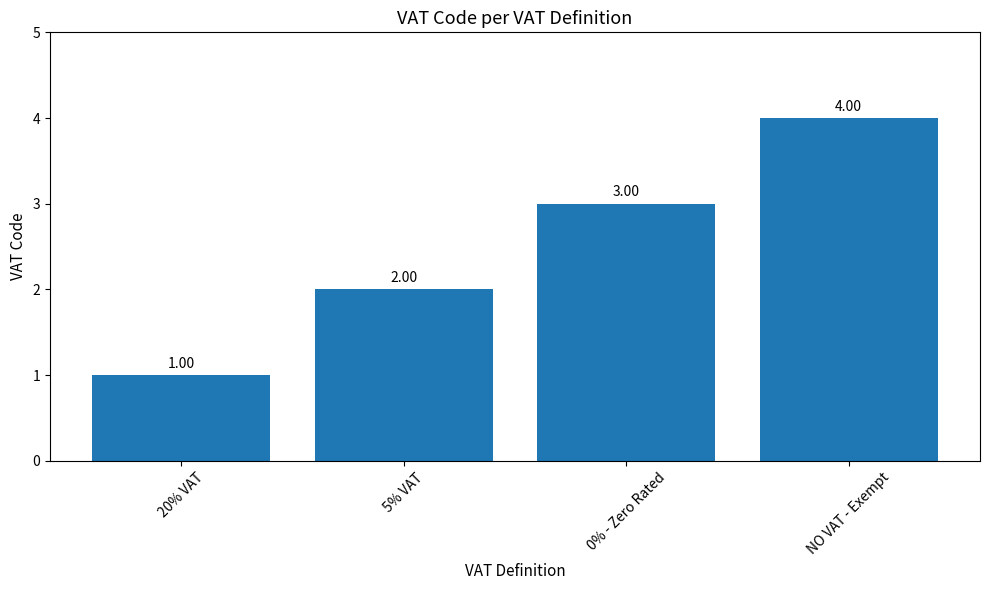

Which category has the lowest value across all series?

20% VAT